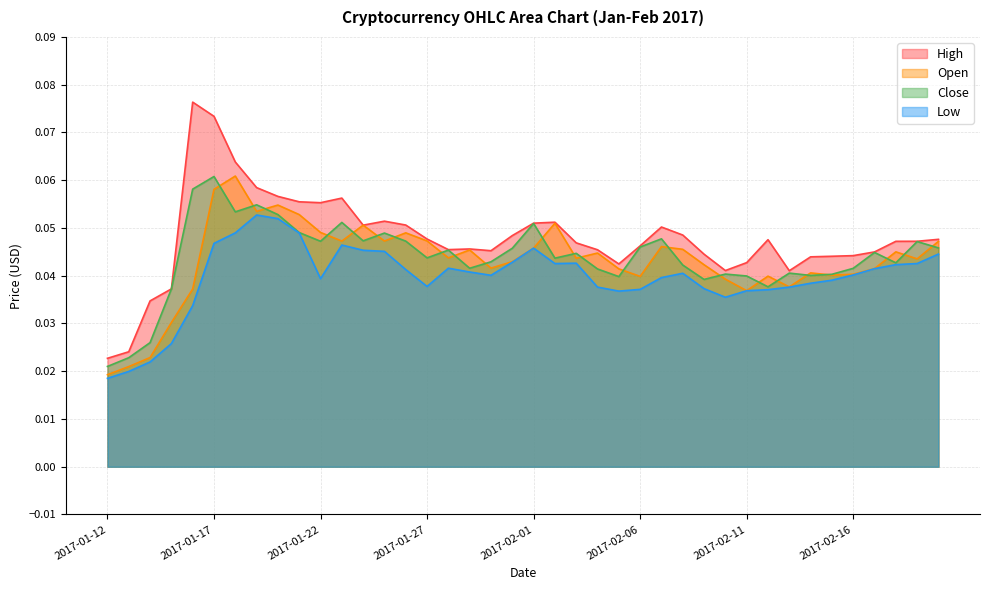

Reading left to right, transcribe all the data shown in this chart.

High: 0.0	0.0	0.0	0.0	0.1	0.1	0.1	0.1	0.1	0.1	0.1	0.1	0.1	0.1	0.1	0.0	0.0	0.0	0.0	0.0	0.1	0.1	0.0	0.0	0.0	0.0	0.1	0.0	0.0	0.0	0.0	0.0	0.0	0.0	0.0	0.0	0.0	0.0	0.0	0.0
Open: 0.0	0.0	0.0	0.0	0.0	0.1	0.1	0.1	0.1	0.1	0.0	0.0	0.1	0.0	0.0	0.0	0.0	0.0	0.0	0.0	0.0	0.1	0.0	0.0	0.0	0.0	0.0	0.0	0.0	0.0	0.0	0.0	0.0	0.0	0.0	0.0	0.0	0.0	0.0	0.0
Close: 0.0	0.0	0.0	0.0	0.1	0.1	0.1	0.1	0.1	0.0	0.0	0.1	0.0	0.0	0.0	0.0	0.0	0.0	0.0	0.0	0.1	0.0	0.0	0.0	0.0	0.0	0.0	0.0	0.0	0.0	0.0	0.0	0.0	0.0	0.0	0.0	0.0	0.0	0.0	0.0
Low: 0.0	0.0	0.0	0.0	0.0	0.0	0.0	0.1	0.1	0.0	0.0	0.0	0.0	0.0	0.0	0.0	0.0	0.0	0.0	0.0	0.0	0.0	0.0	0.0	0.0	0.0	0.0	0.0	0.0	0.0	0.0	0.0	0.0	0.0	0.0	0.0	0.0	0.0	0.0	0.0